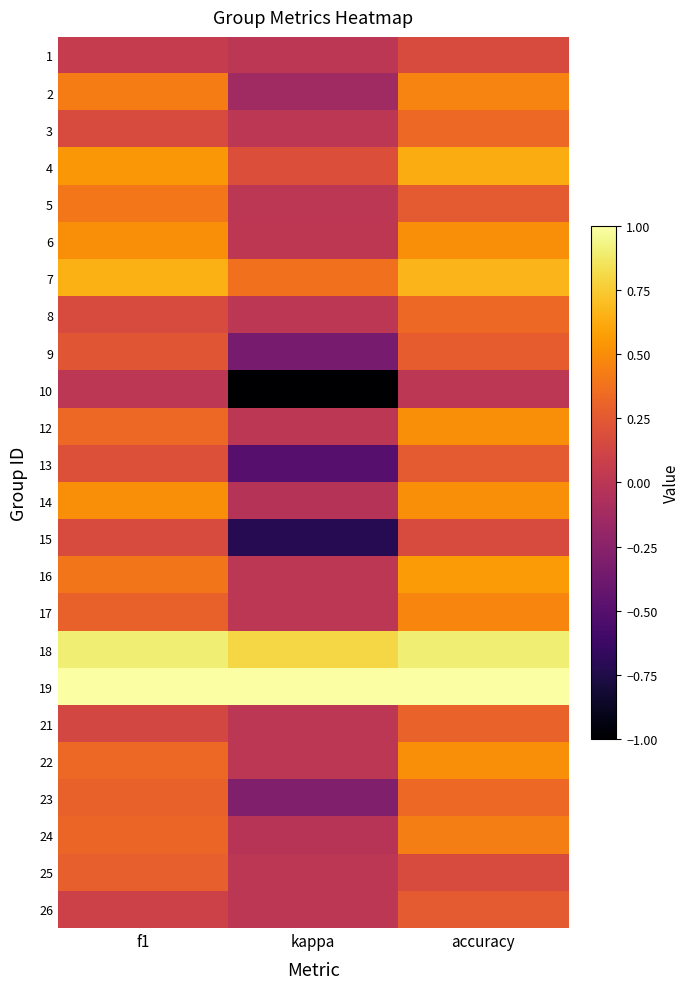

How many distinct data groups are displayed?

24